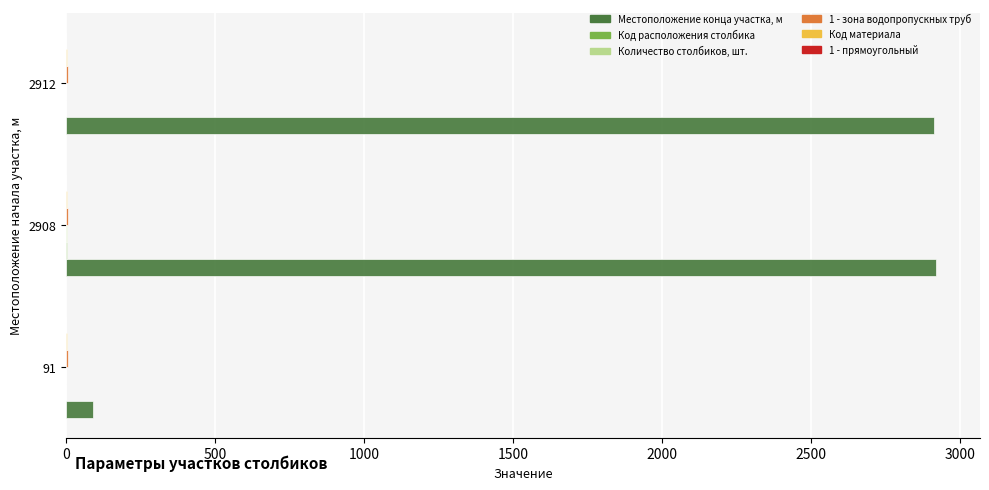

Which series changed the most between 91 and 2912?

Местоположение конца участка, м